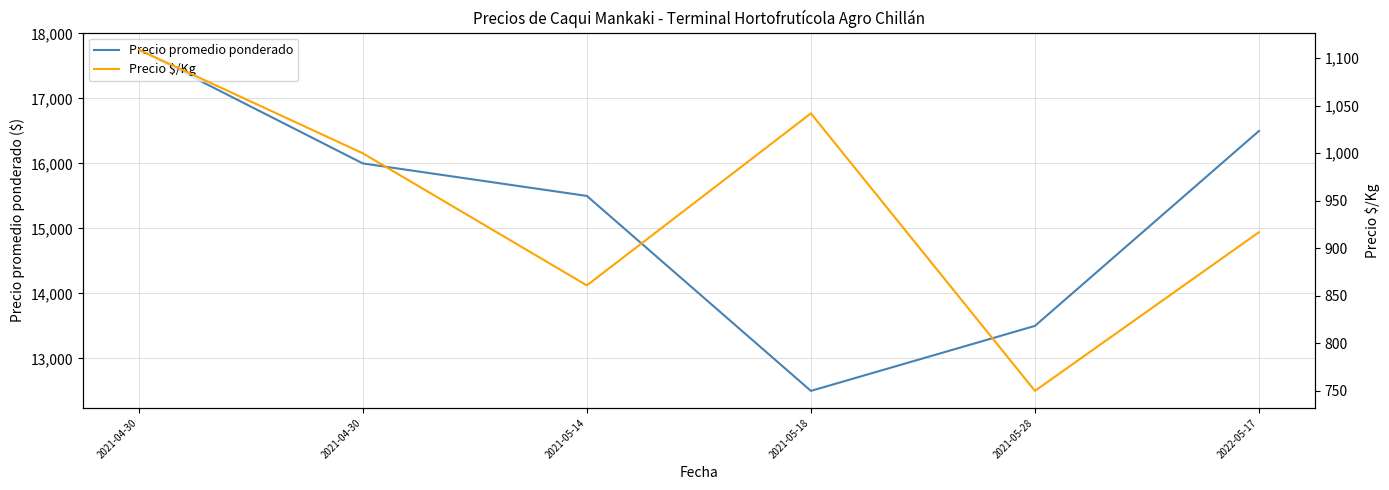

Which series has the largest total across all categories?

Precio promedio ponderado